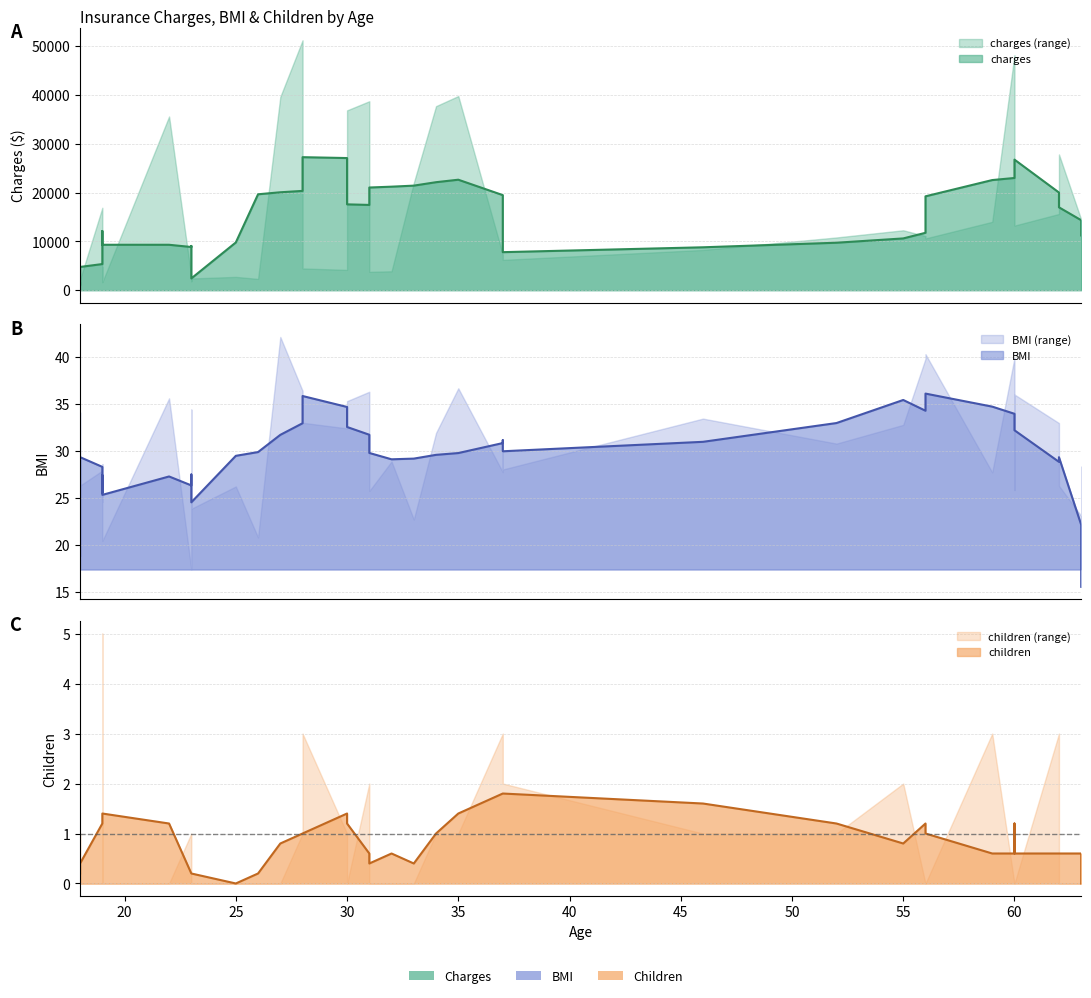

How many values in the charges series exceed 10797?

20